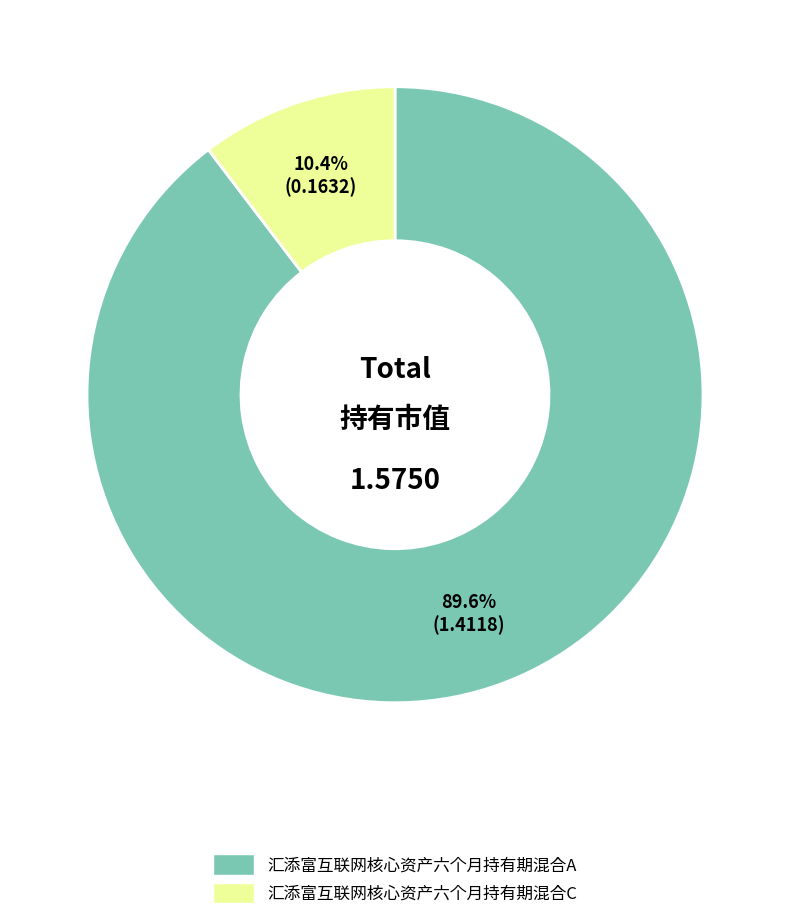

How many slices are in this pie chart?

2